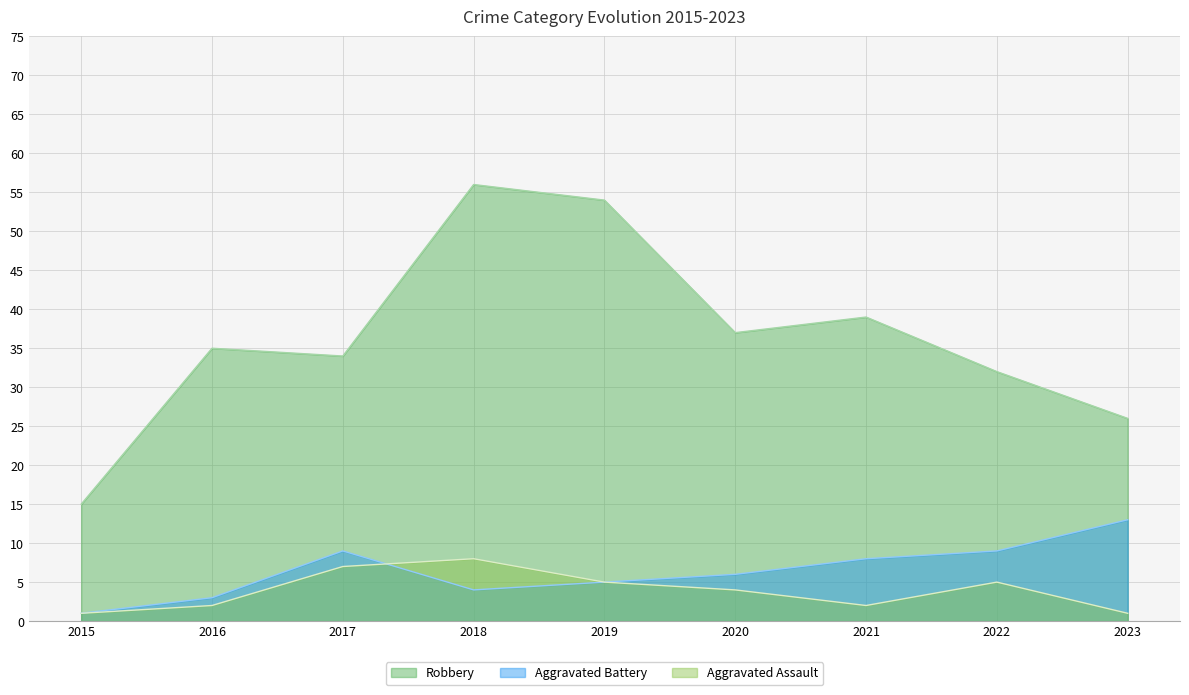

What is the difference between the Robbery values at 2019 and 2022?

22